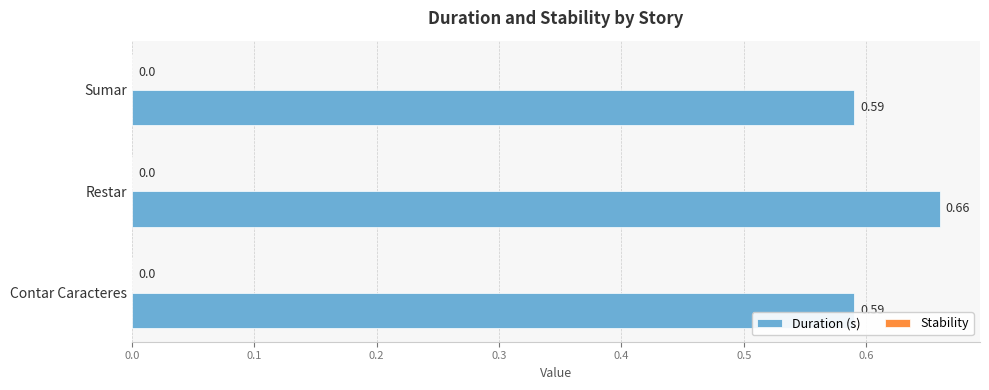

What is the change in value from Contar Caracteres to Restar?

+0.1